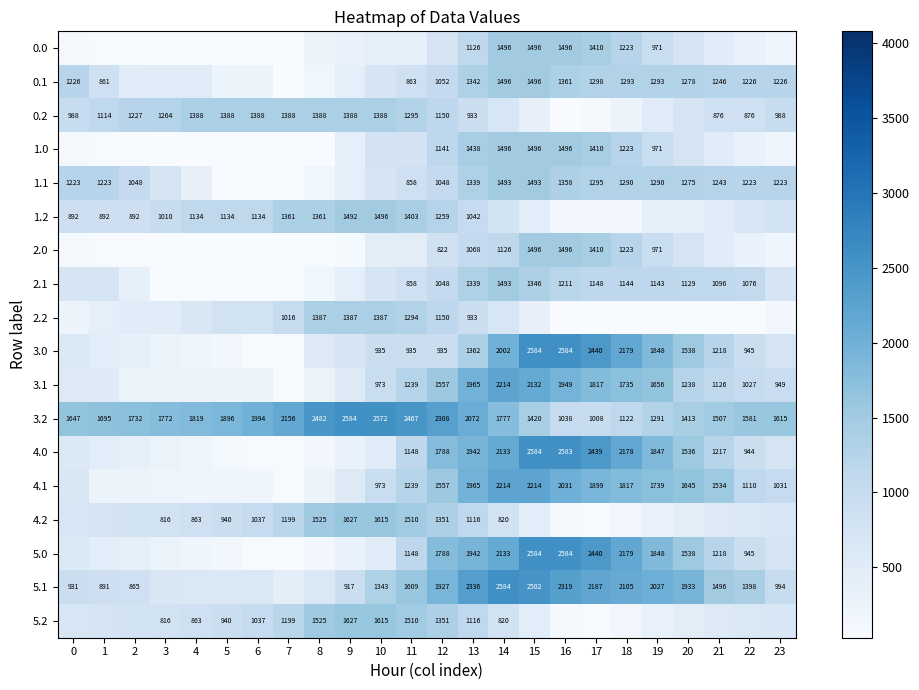

Which series changed the most between 11 and 15?

3.0